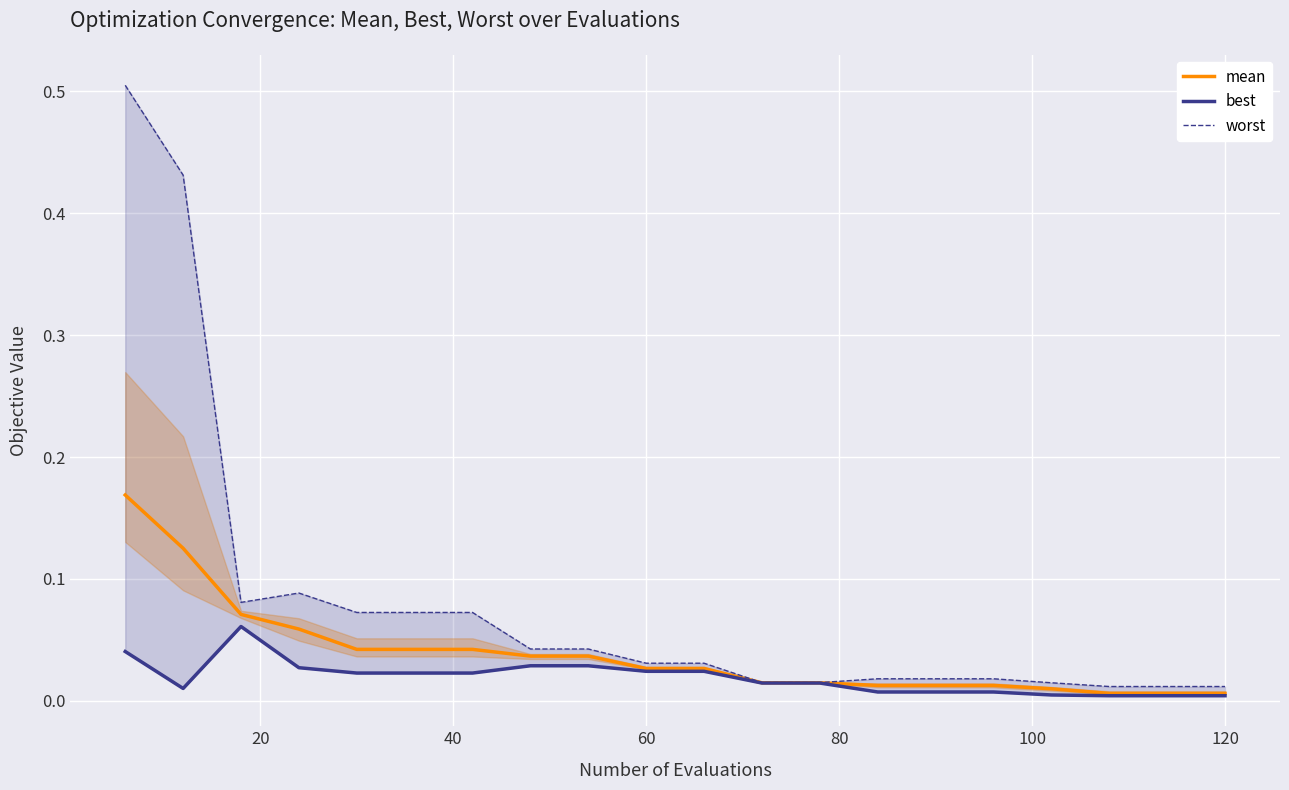

True or false: best and mean cross at least once.

False